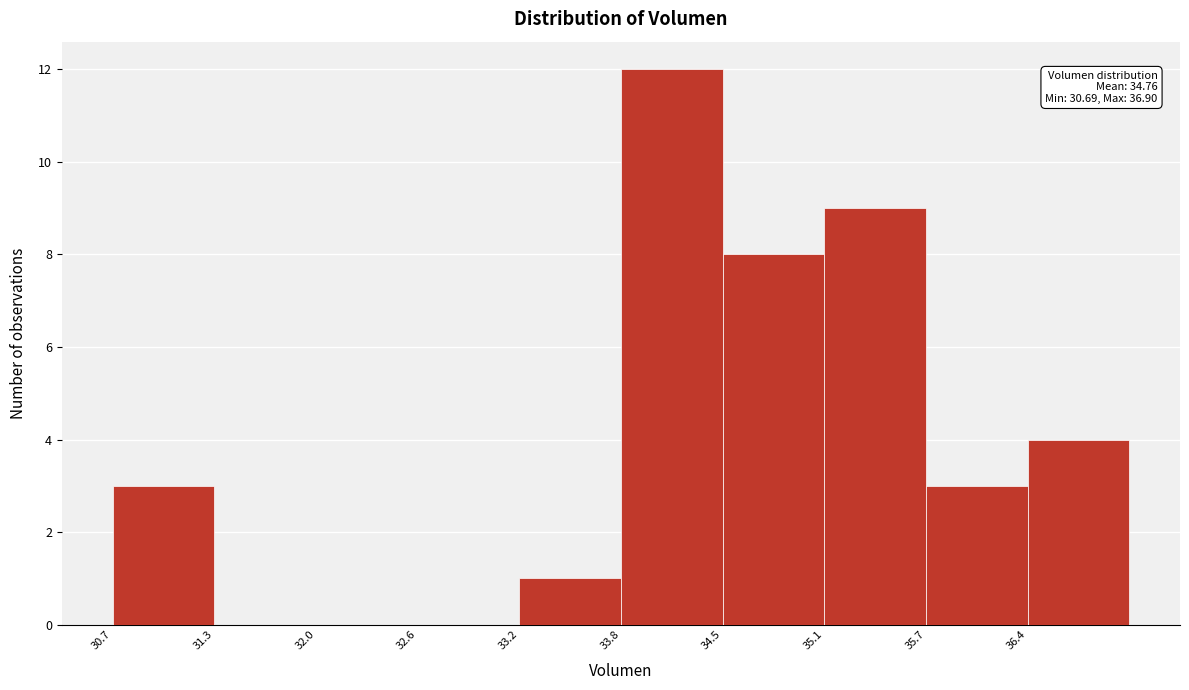

Which range on the x-axis has the tallest bar?

33.8 to 34.5